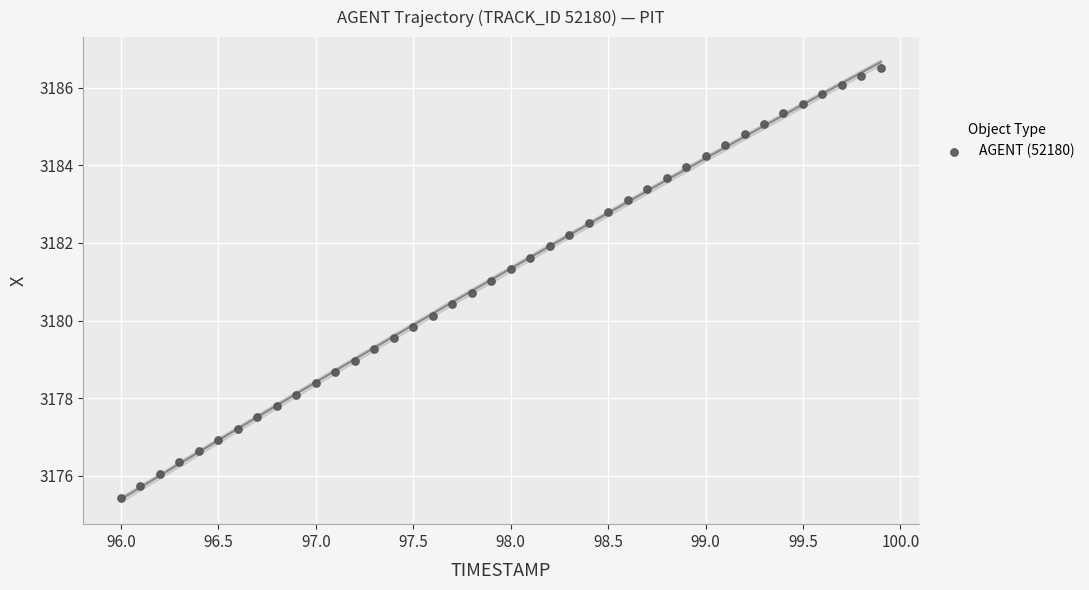

What is the range of X values (max minus min)?

3.9